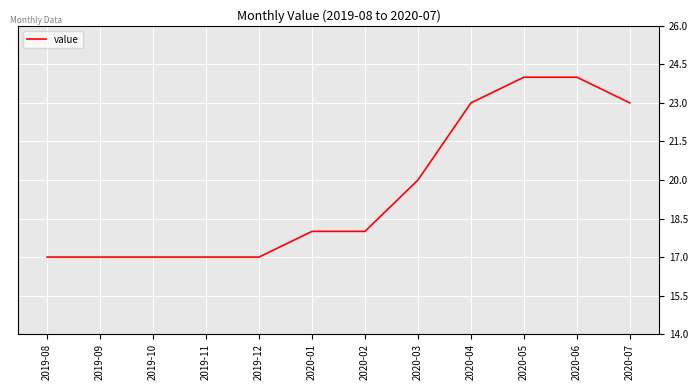

What position from the right is 2020-06?

2